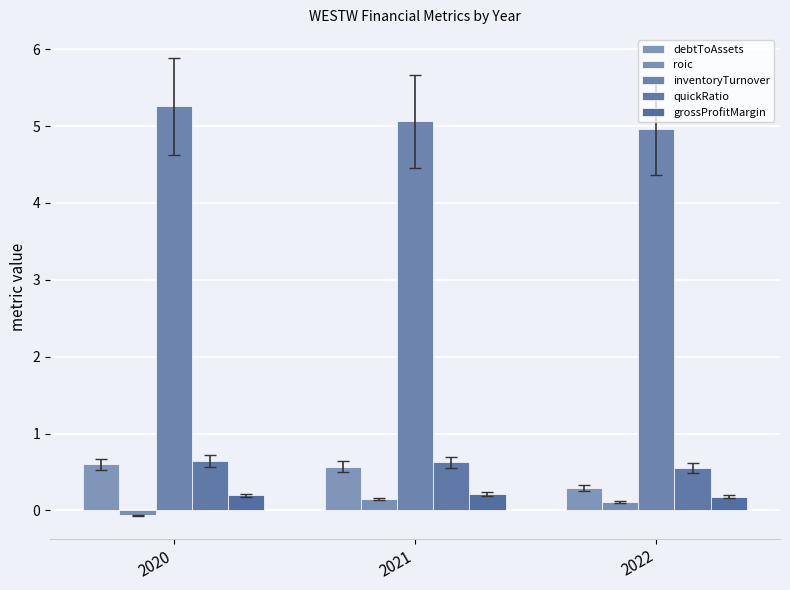

Is it true that roic equals 0.1 at 2022?

True